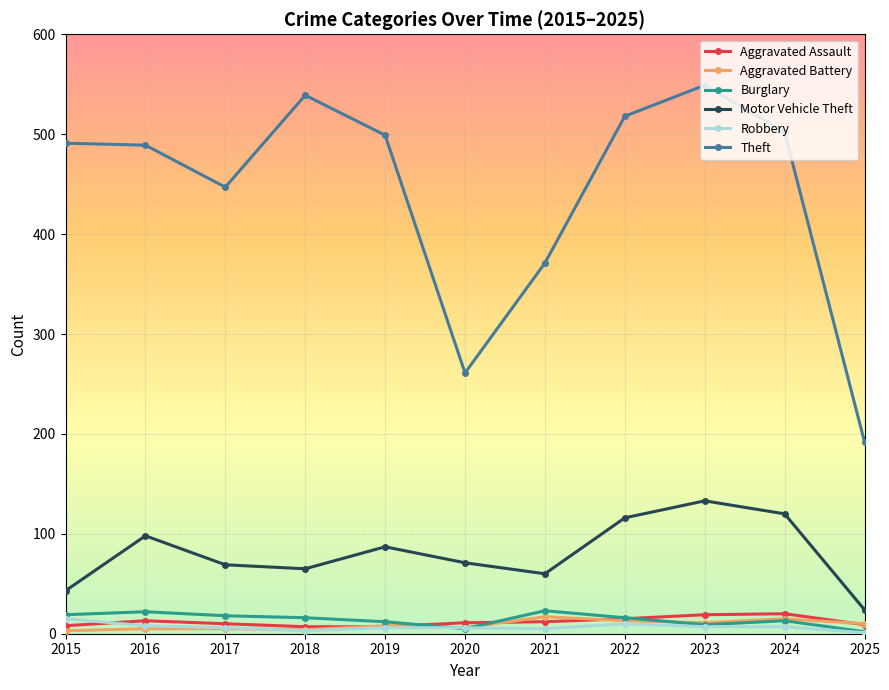

True or false: Theft has more than 0 points higher than both neighbors.

True